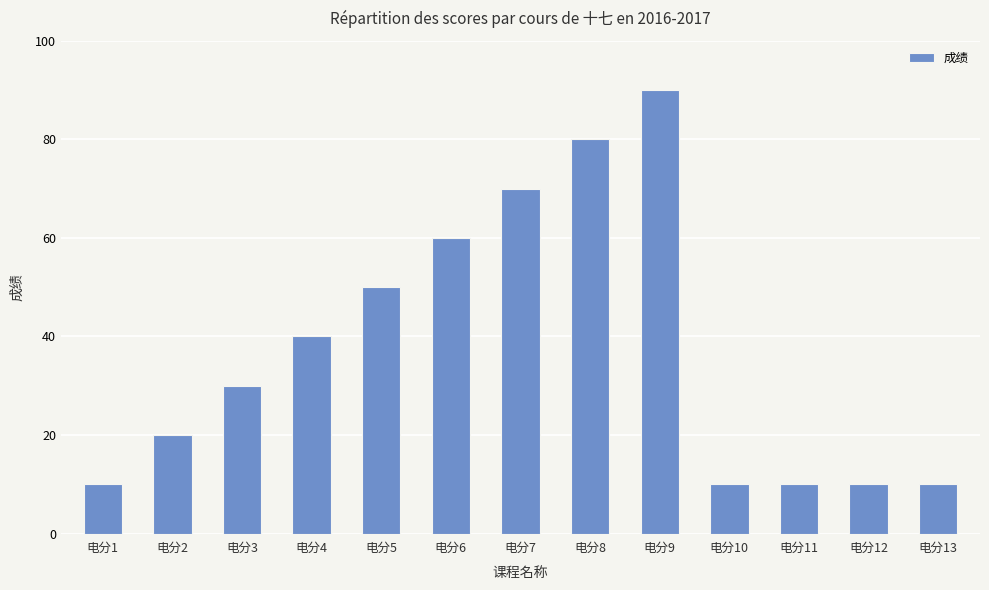

Reading right to left, list all the values displayed in this chart.

电分13=10	电分12=10	电分11=10	电分10=10	电分9=90	电分8=80	电分7=70	电分6=60	电分5=50	电分4=40	电分3=30	电分2=20	电分1=10